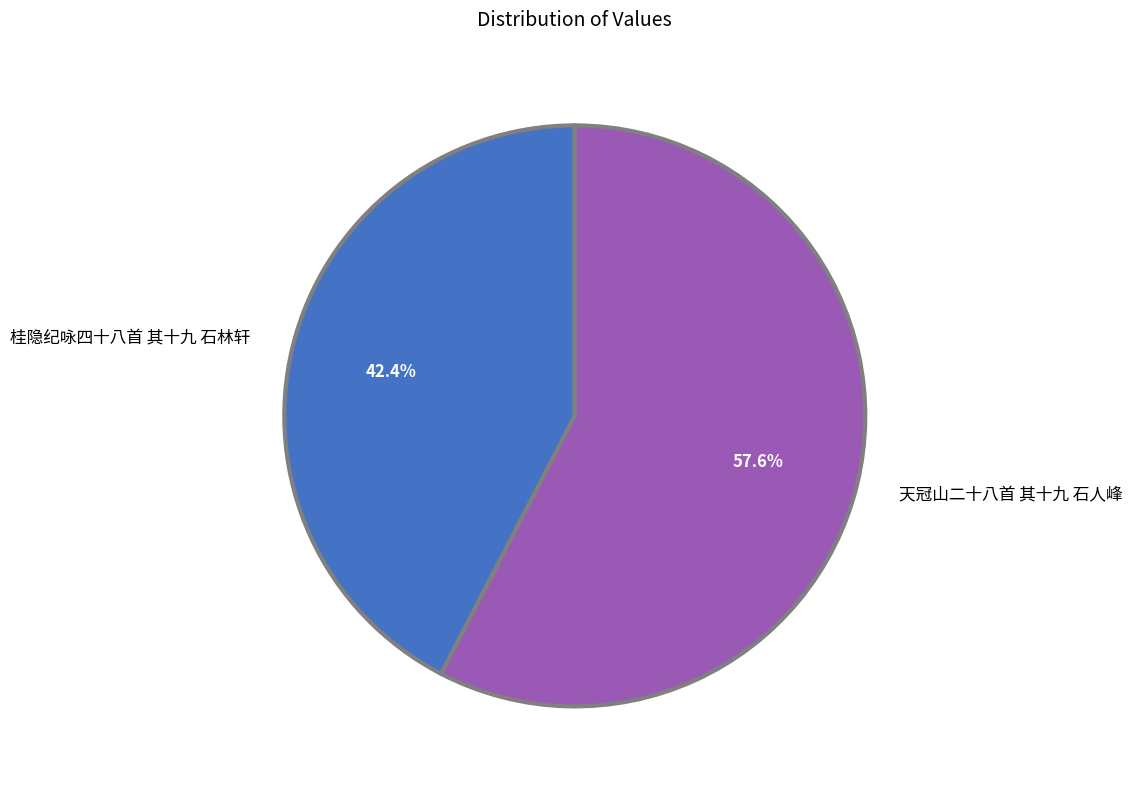

What is the ratio of the value at 天冠山二十八首 其十九 石人峰 to the value at 桂隐纪咏四十八首 其十九 石林轩?

1.4